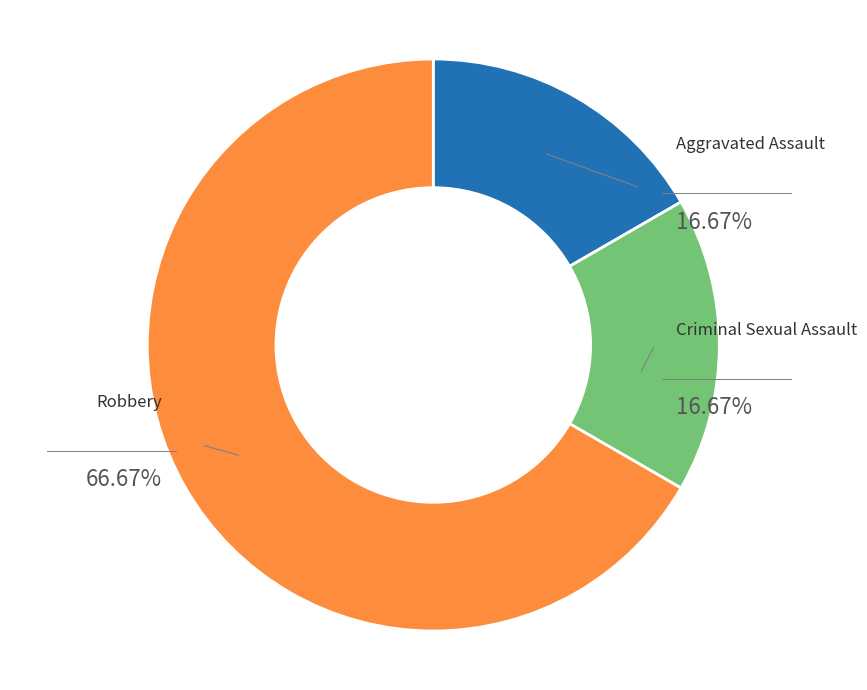

How many segments does this pie chart have?

3